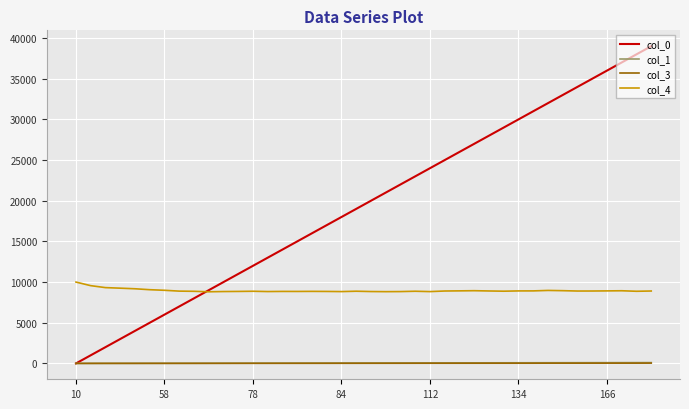

Which series has the largest total across all categories?

col_0